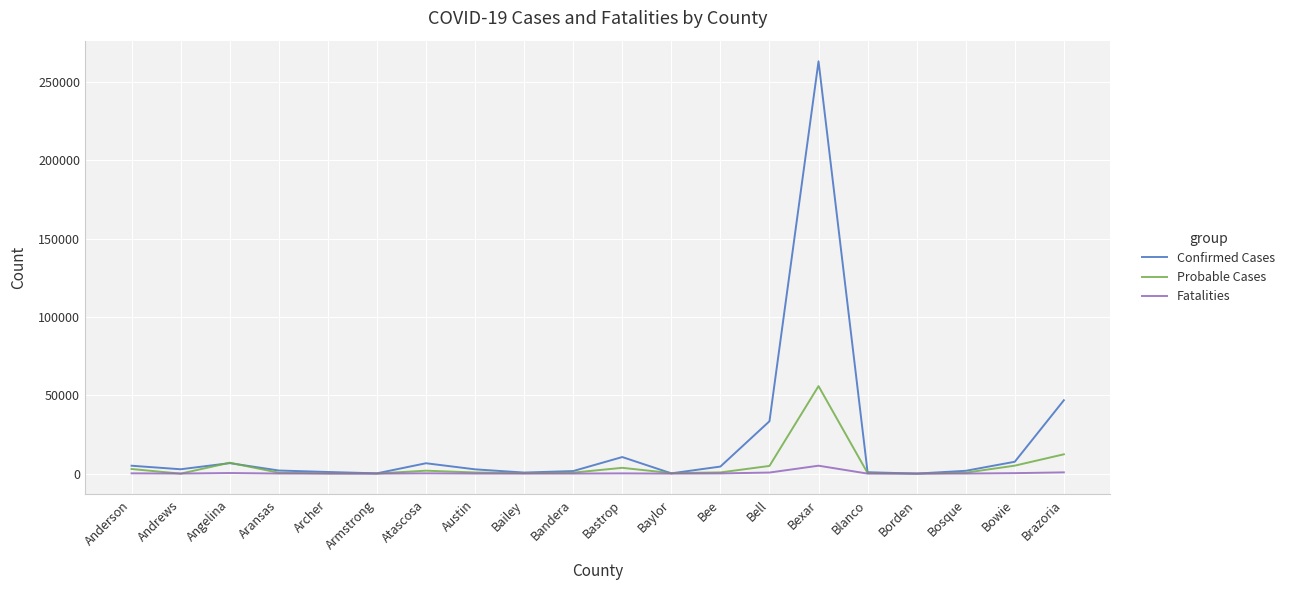

Rank the series by their maximum value, from highest to lowest.

Confirmed Cases, Probable Cases, Fatalities